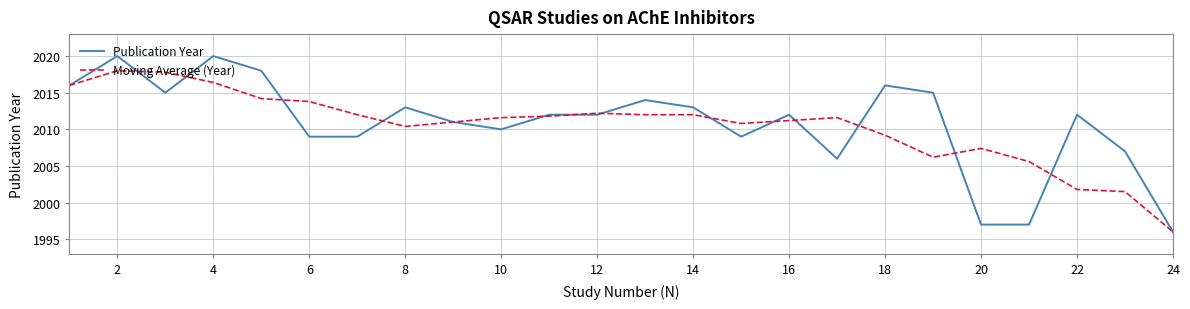

What is the minimum value shown in the chart?

1996.0